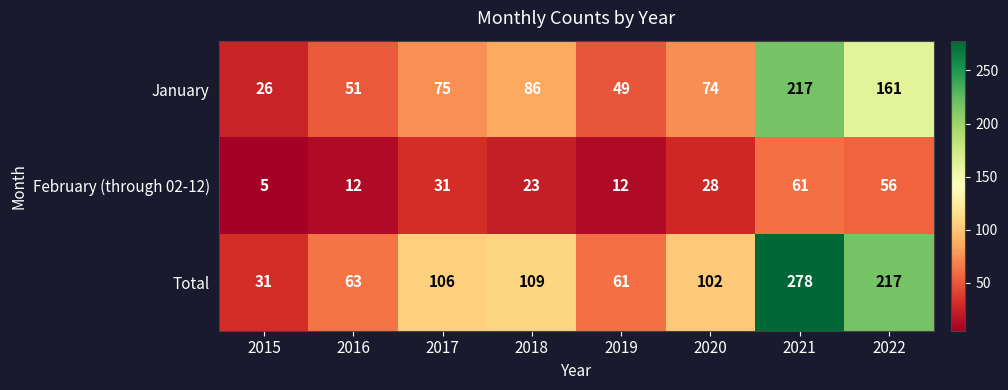

Rank the series at 2015 from highest to lowest value.

Total, January, February (through 02-12)